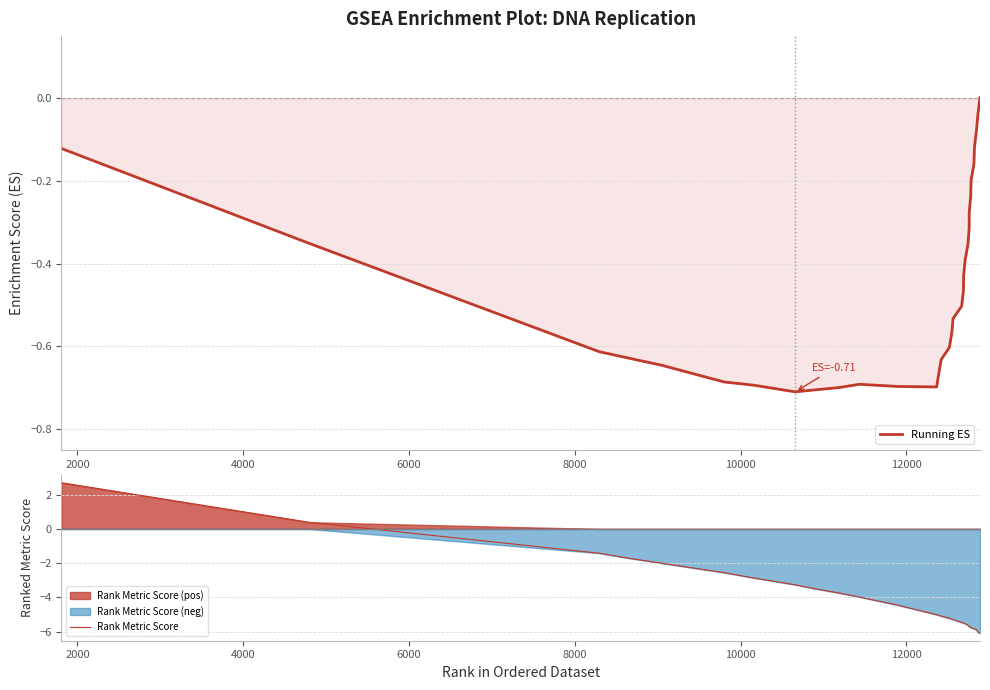

Which series has the largest total across all categories?

Running ES